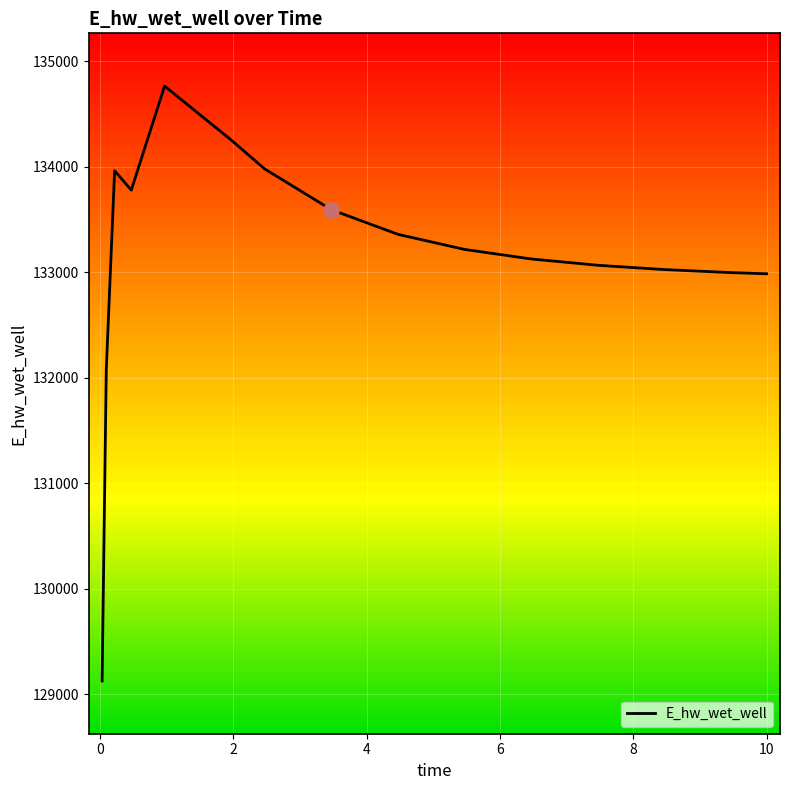

What is the smallest value displayed?

129126.3